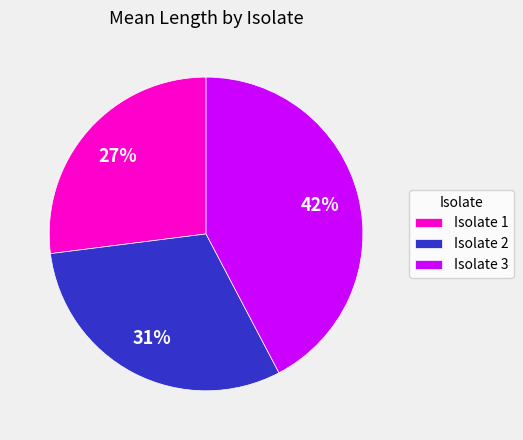

To the nearest percent, what percentage of the pie is Isolate 2?

31%